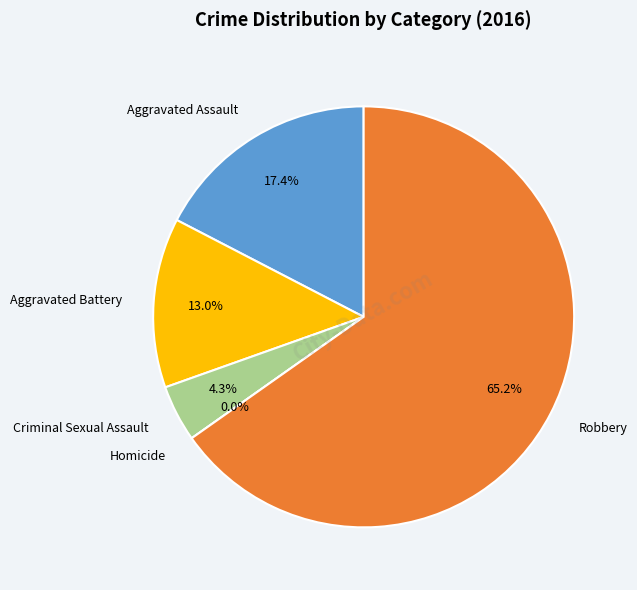

How many segments does this pie chart have?

5